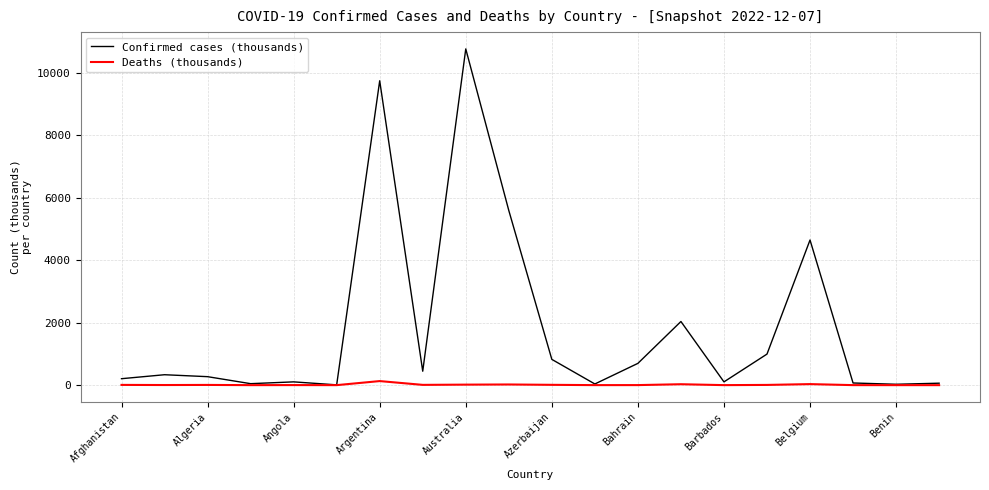

Rank the series by their average value, from lowest to highest.

Deaths (thousands), Confirmed cases (thousands)